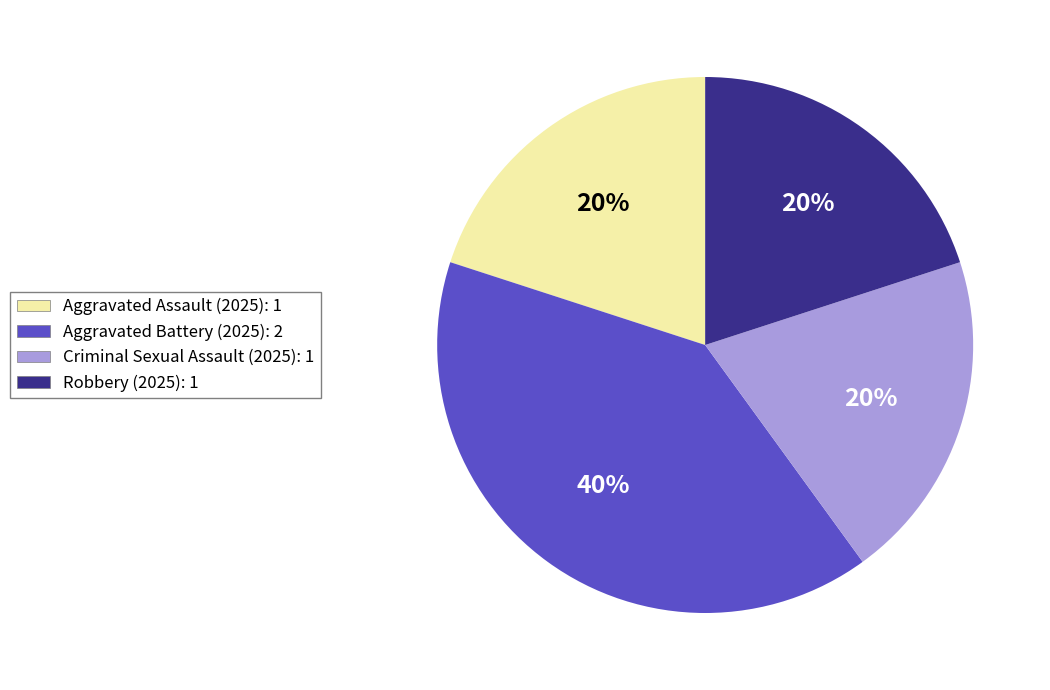

Do Criminal Sexual Assault and Robbery together represent more than half of the pie?

No